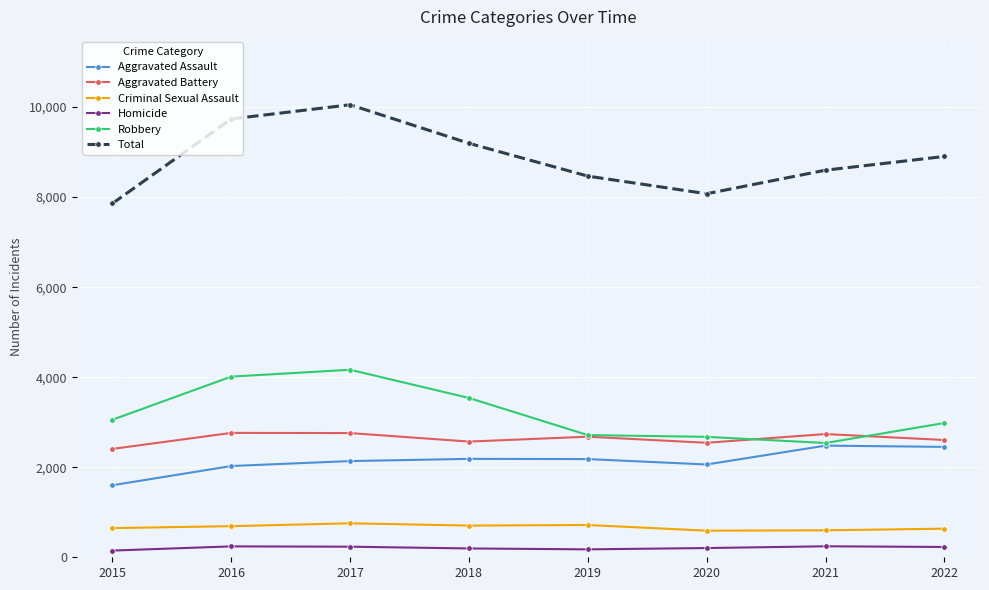

Rank the series by their maximum value, from lowest to highest.

Homicide, Criminal Sexual Assault, Aggravated Assault, Aggravated Battery, Robbery, Total